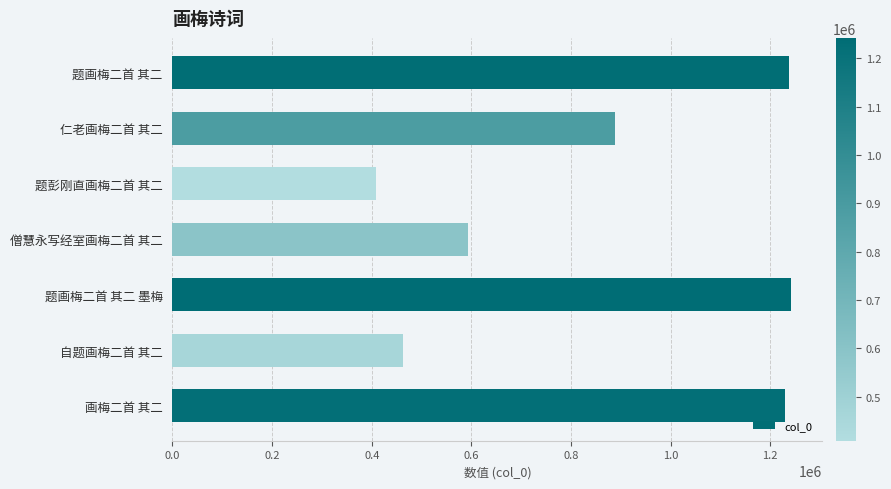

Is it true that the value at 题画梅二首 其二 is 349444?

False